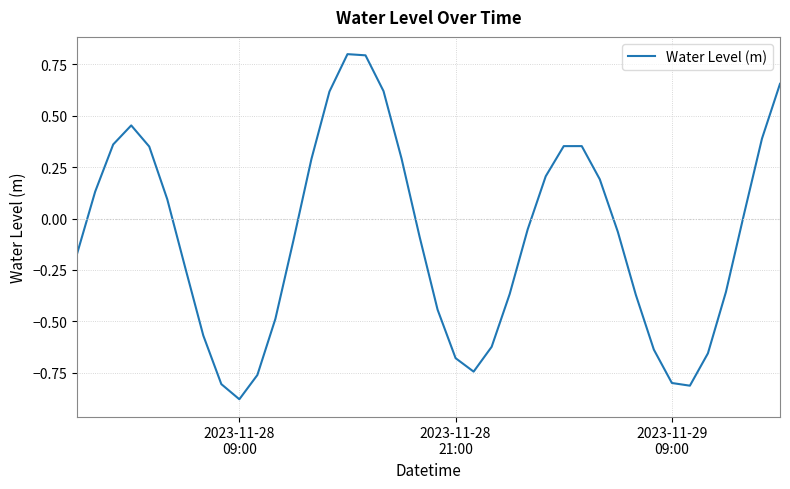

What is the greatest value displayed?

0.8